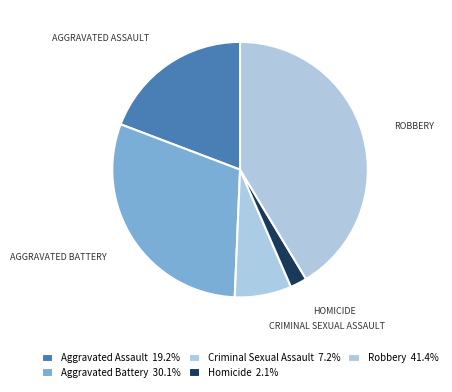

Is it true that Robbery is 41% of the pie?

True